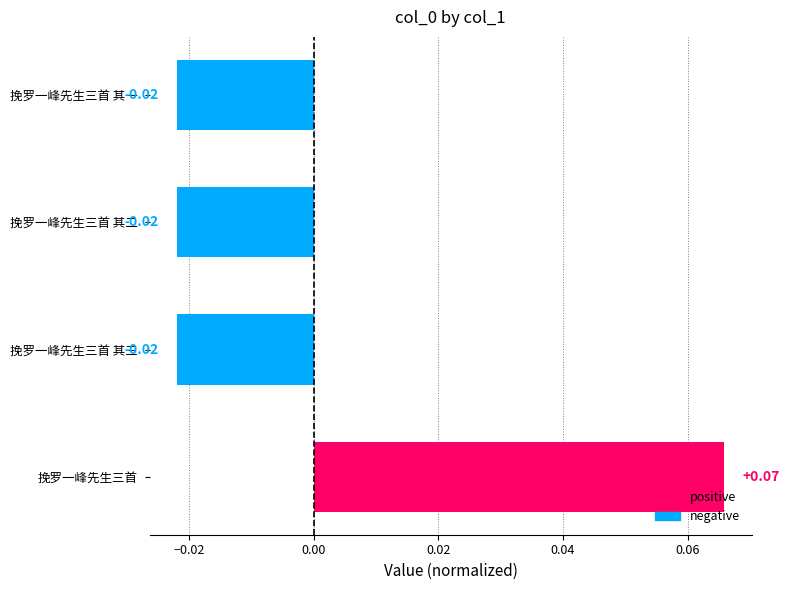

How many data points are less than 0?

3